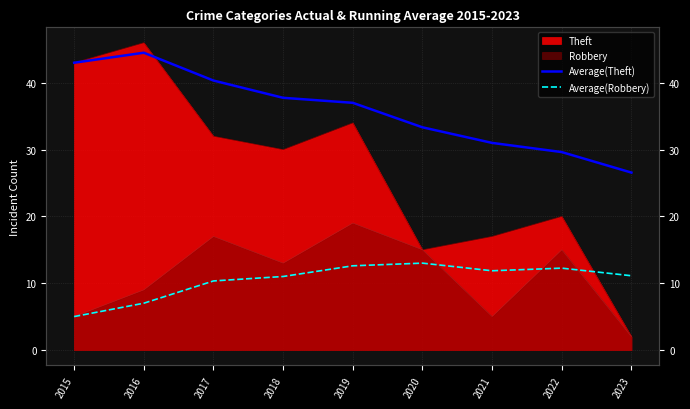

At which label is Average(Theft) closest to 35?

2020